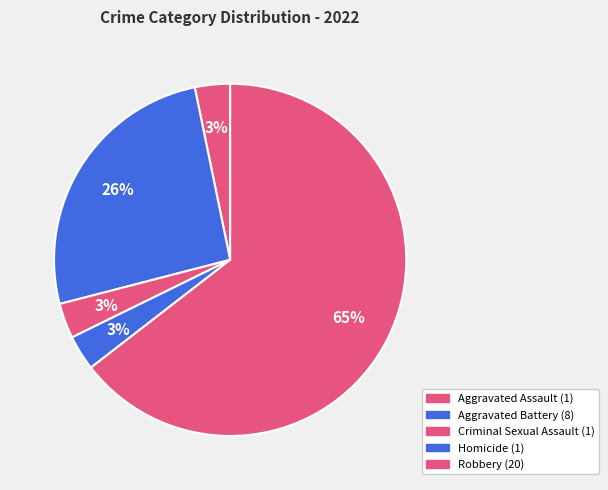

How many slices are in this pie chart?

5